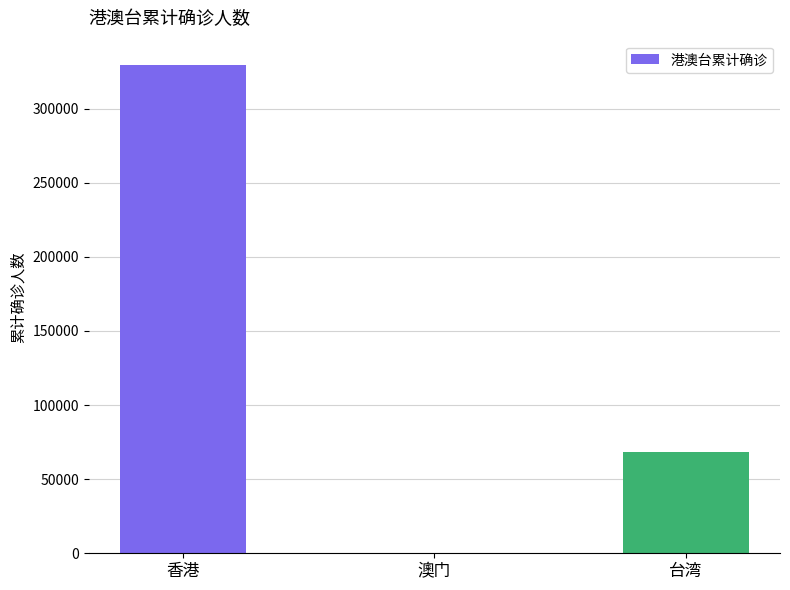

What is the average value?

132487